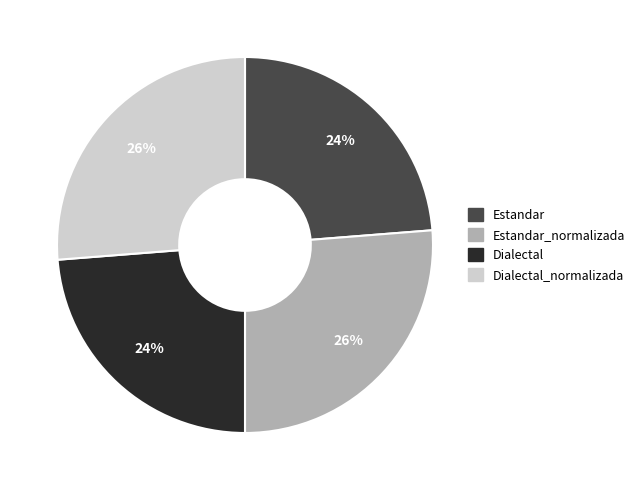

Does any single category account for the majority?

No